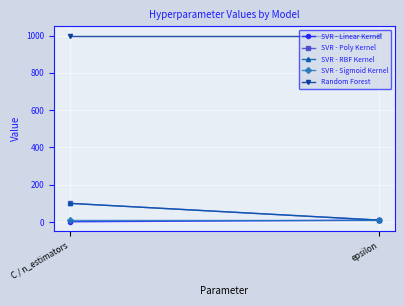

Which has a higher value, epsilon or C / n_estimators?

epsilon